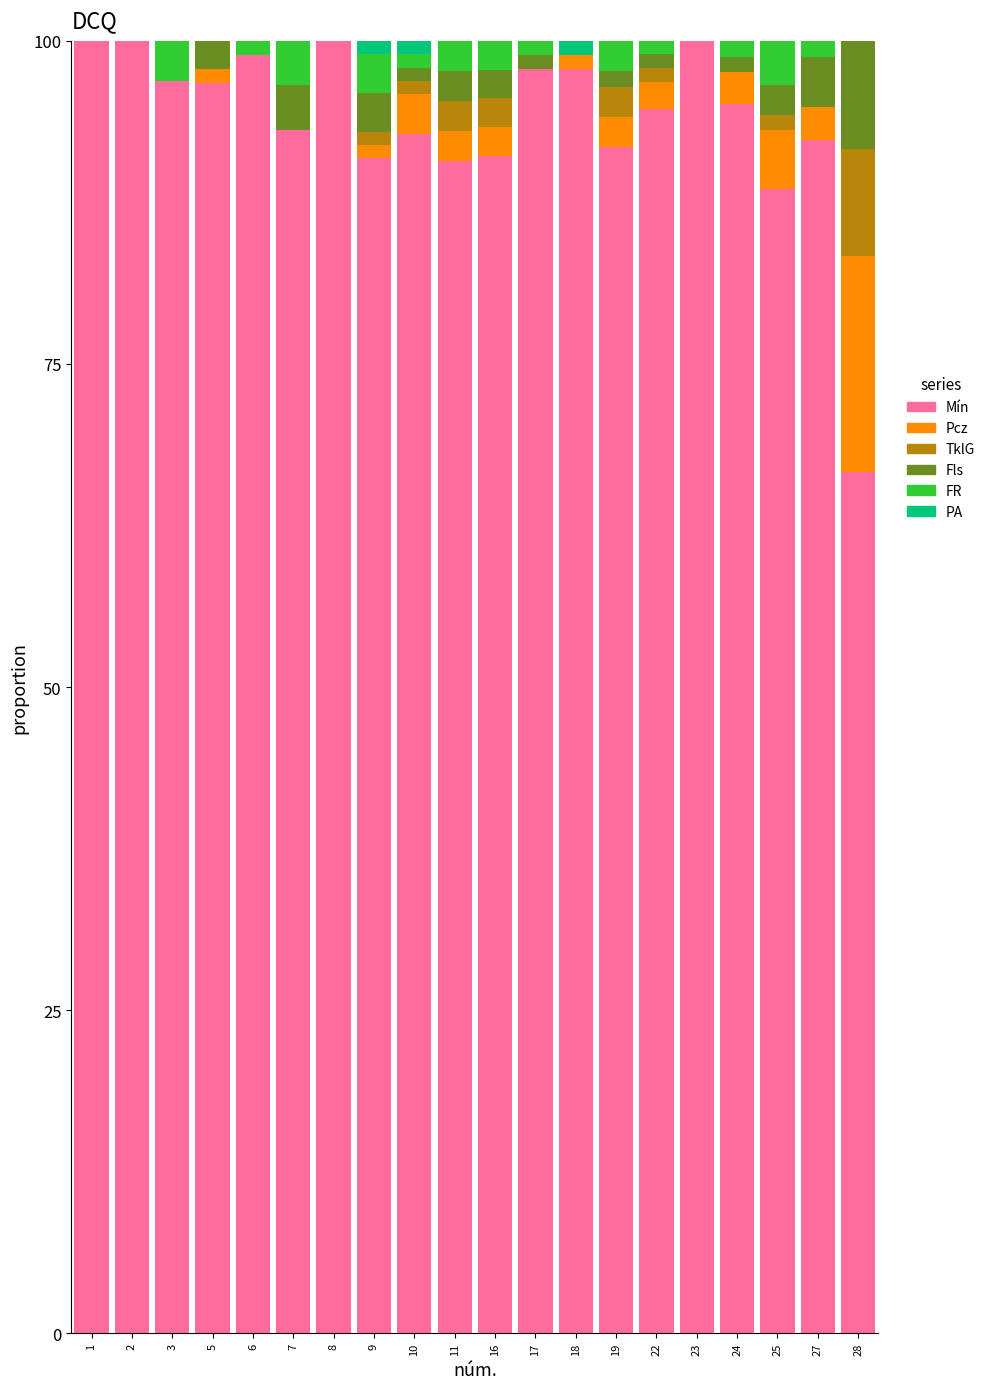

The Mín series shows 91.1 at 16. True or false?

True